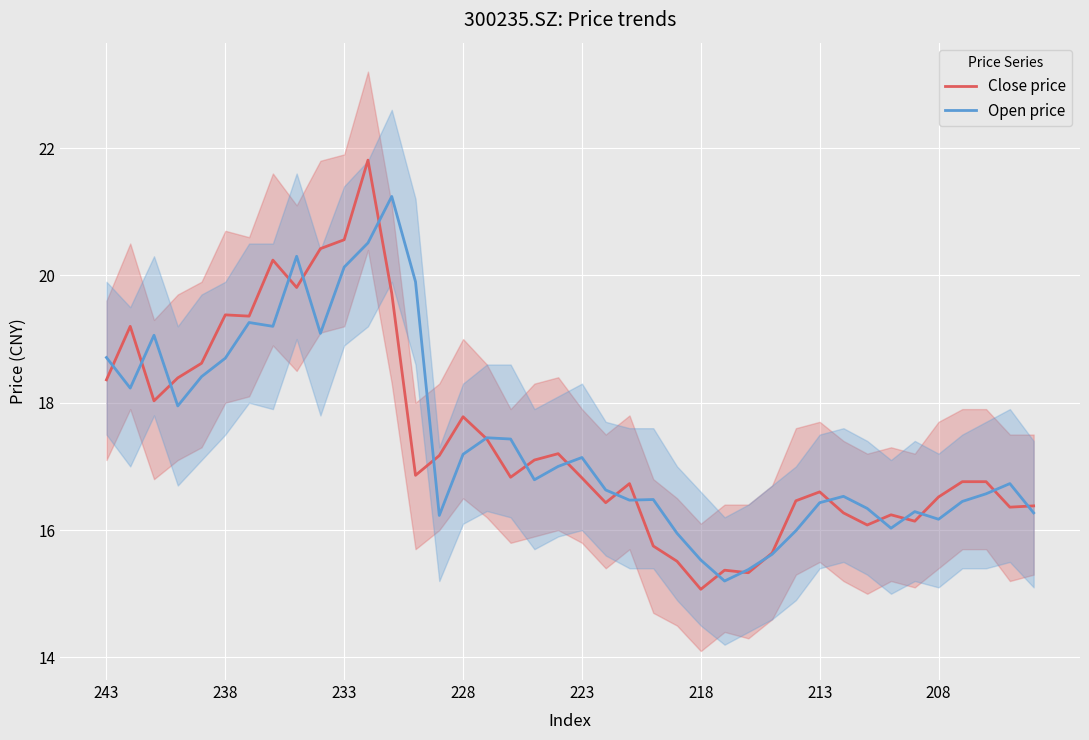

The value of Open price at 233 is 20.1. True or false?

True